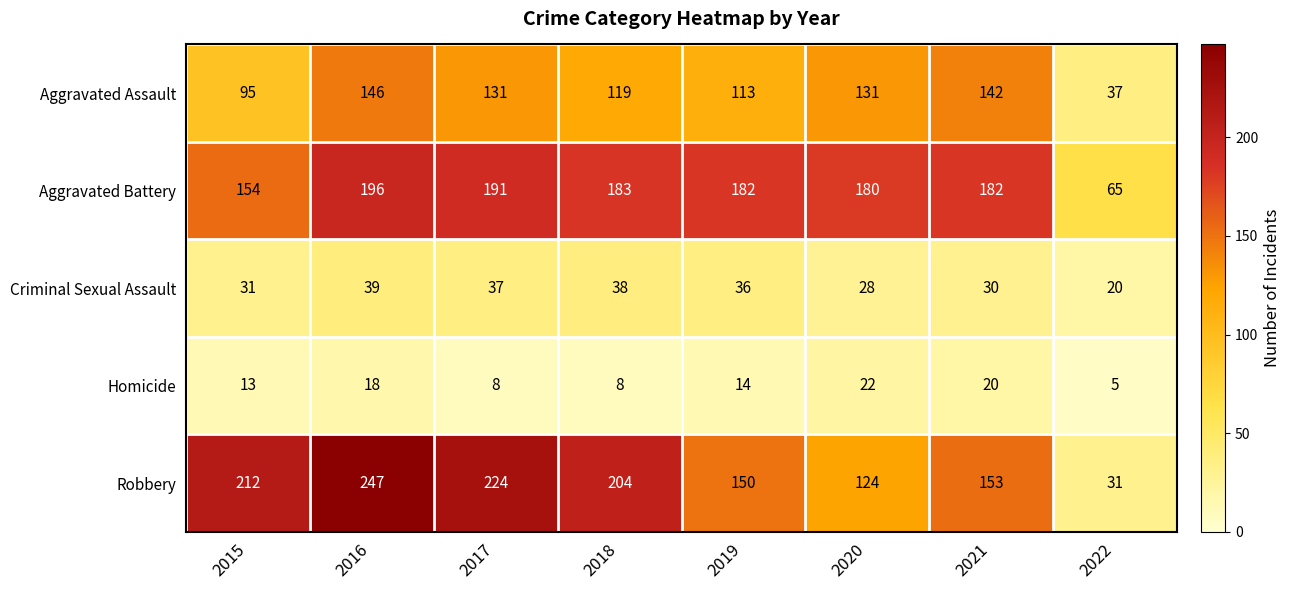

At 2015, list the series in order from smallest to largest.

Homicide, Criminal Sexual Assault, Aggravated Assault, Aggravated Battery, Robbery